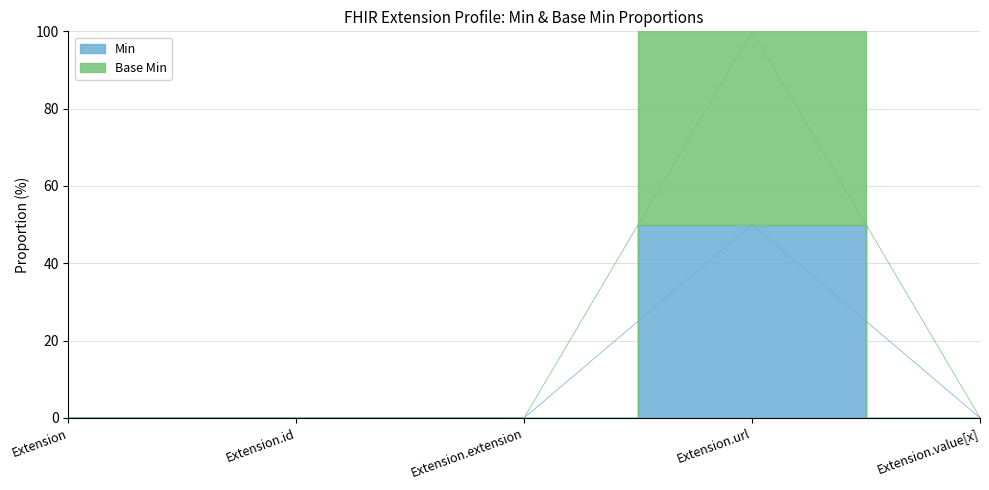

Reading left to right, transcribe all the data shown in this chart.

Min: Extension=0	Extension.id=0	Extension.extension=0	Extension.url=50	Extension.value[x]=0
Base Min: Extension=0	Extension.id=0	Extension.extension=0	Extension.url=100	Extension.value[x]=0